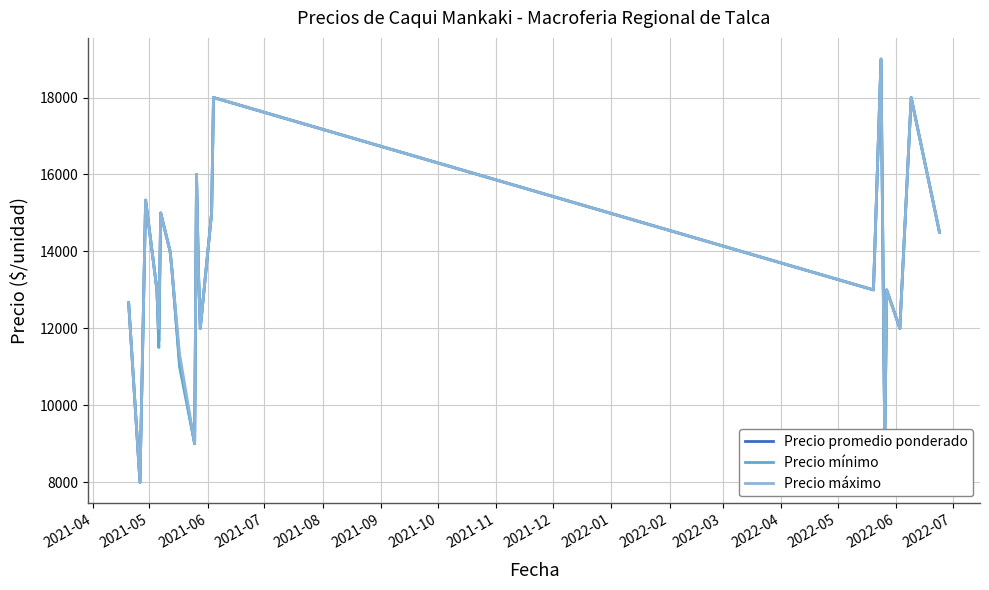

What is the greatest value displayed?

19000